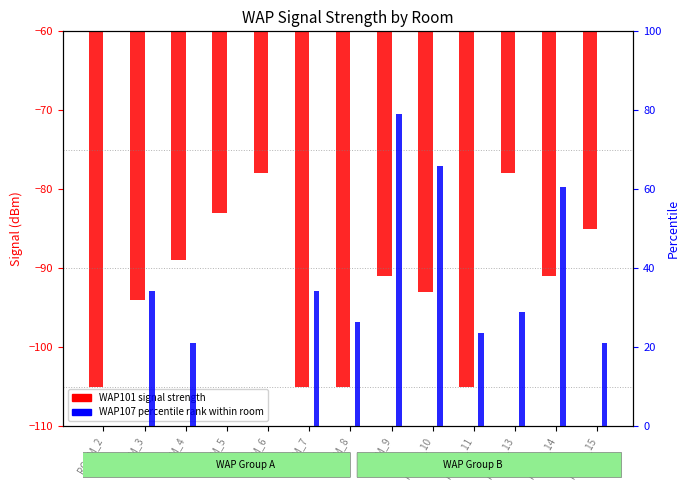

Reading left to right, what are all the values shown in this chart?

WAP101 (signal): ROOM_2=-105.0	ROOM_3=-94.0	ROOM_4=-89.0	ROOM_5=-83.0	ROOM_6=-78.0	ROOM_7=-105.0	ROOM_8=-105.0	ROOM_9=-91.0	ROOM_10=-93.0	ROOM_11=-105.0	ROOM_13=-78.0	ROOM_14=-91.0	ROOM_15=-85.0
WAP107 (percentile): ROOM_2=0.0	ROOM_3=34.2	ROOM_4=21.1	ROOM_5=0.0	ROOM_6=0.0	ROOM_7=34.2	ROOM_8=26.3	ROOM_9=78.9	ROOM_10=65.8	ROOM_11=23.7	ROOM_13=28.9	ROOM_14=60.5	ROOM_15=21.1